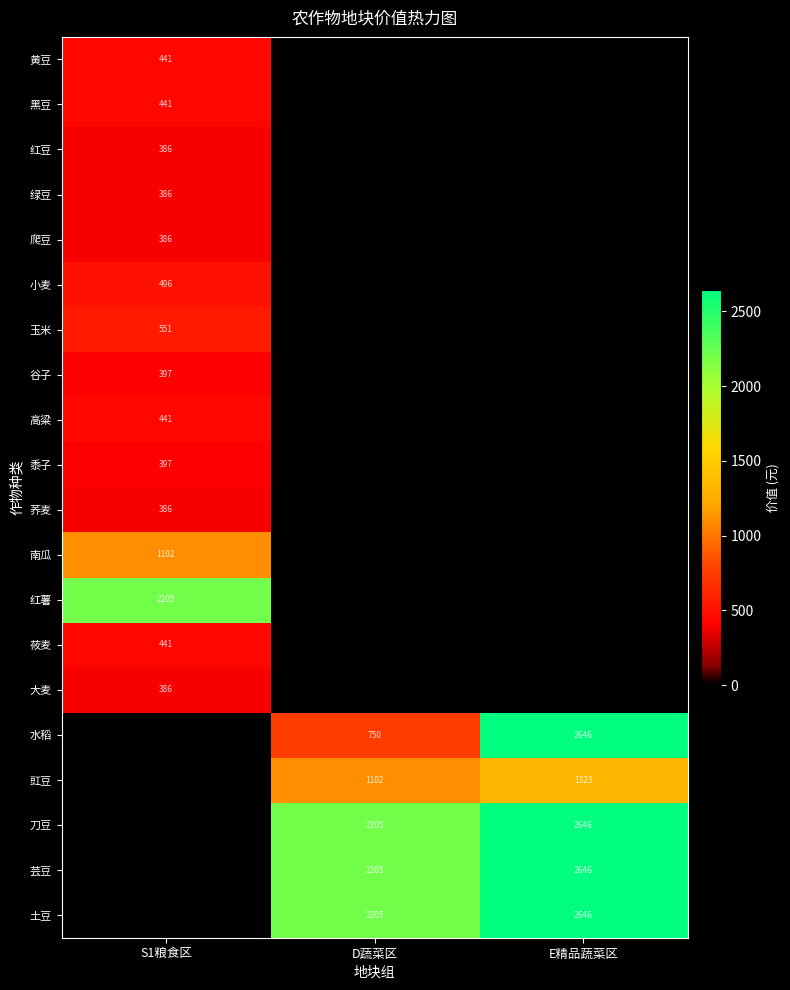

Is it true that 红豆 equals 386 at S1粮食区?

True